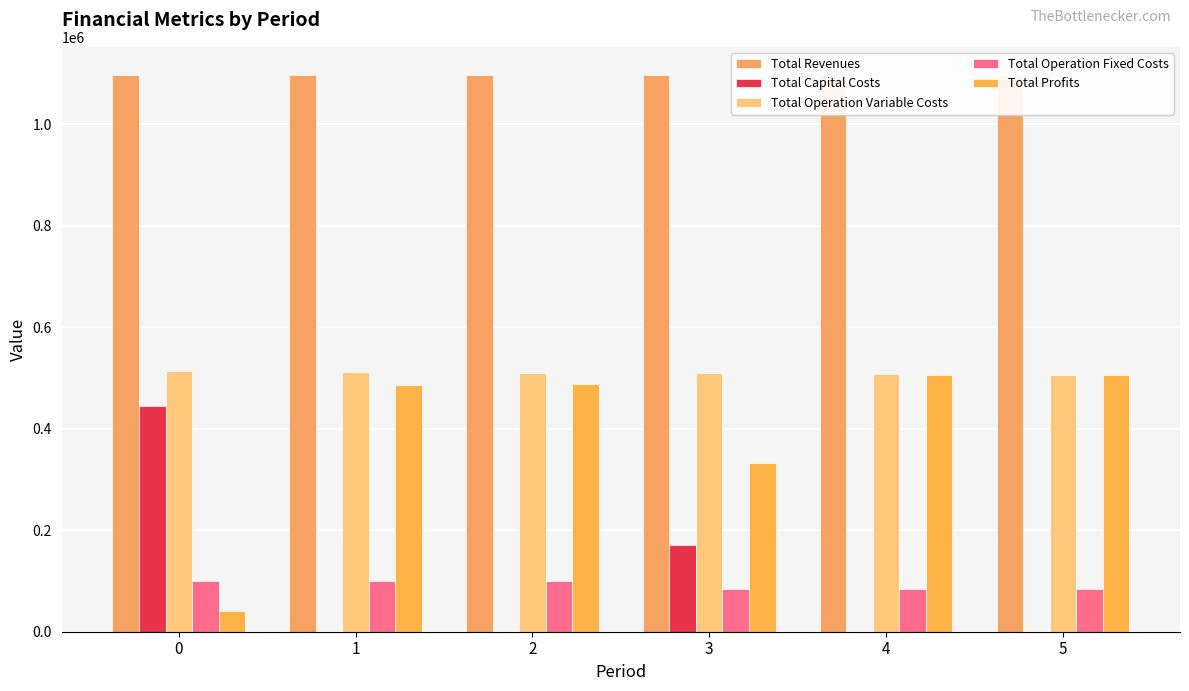

Are the bars horizontal?

No